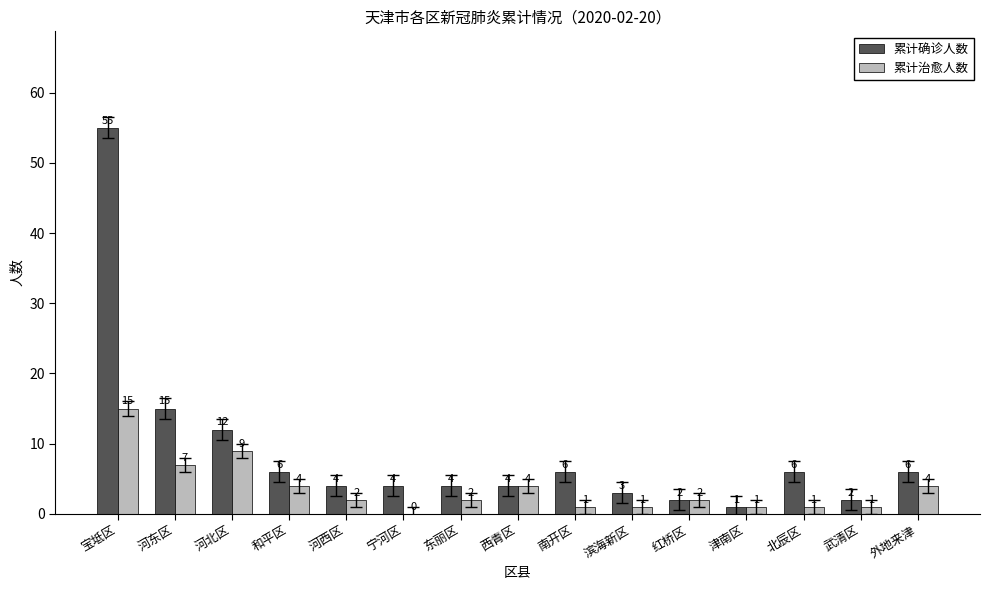

What is the total value across all series at 西青区?

8